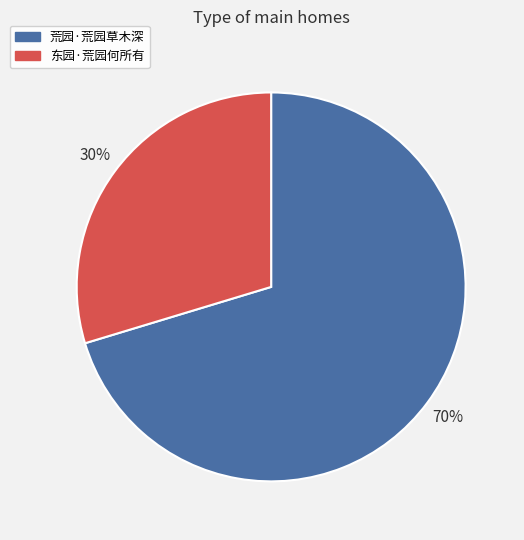

To the nearest percent, what is the combined percentage of 荒园·荒园草木深 and 东园·荒园何所有?

100%